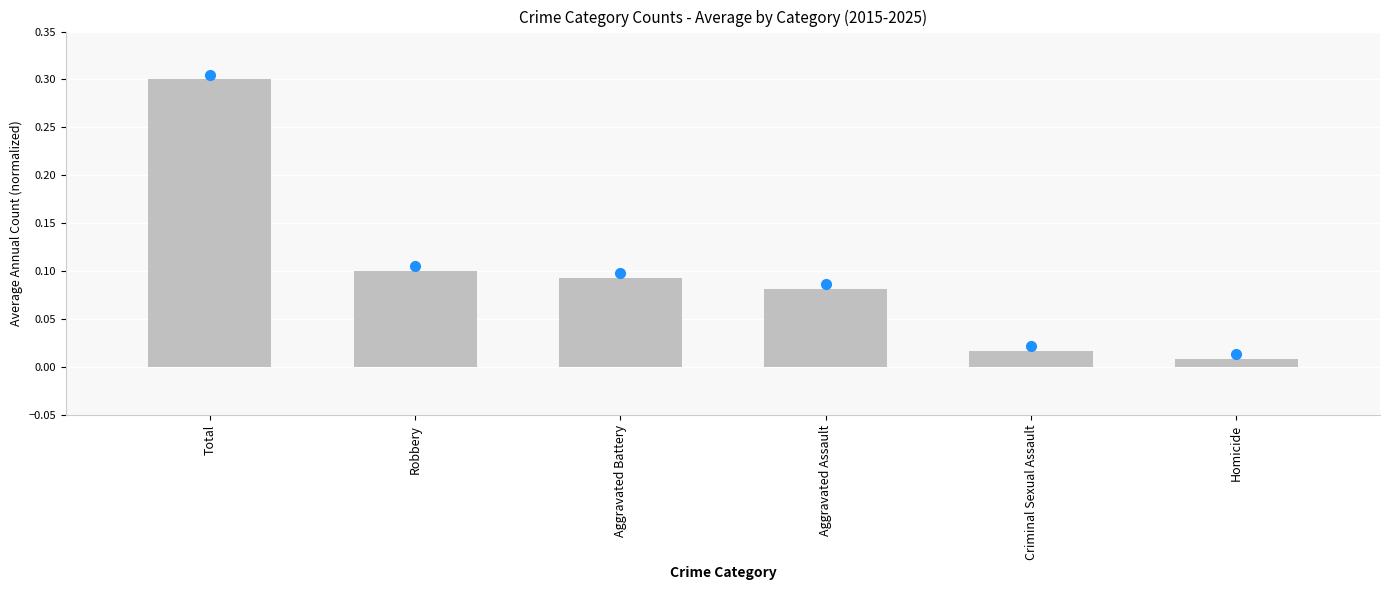

What position from the left is Aggravated Battery?

3